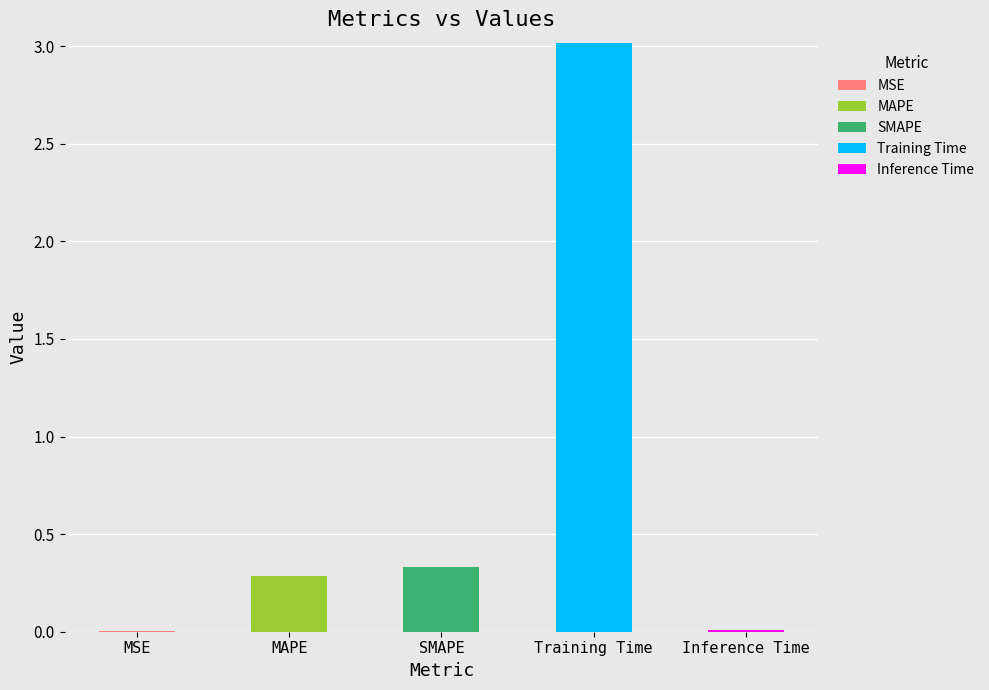

At which category is the sum across all series the highest?

Training Time